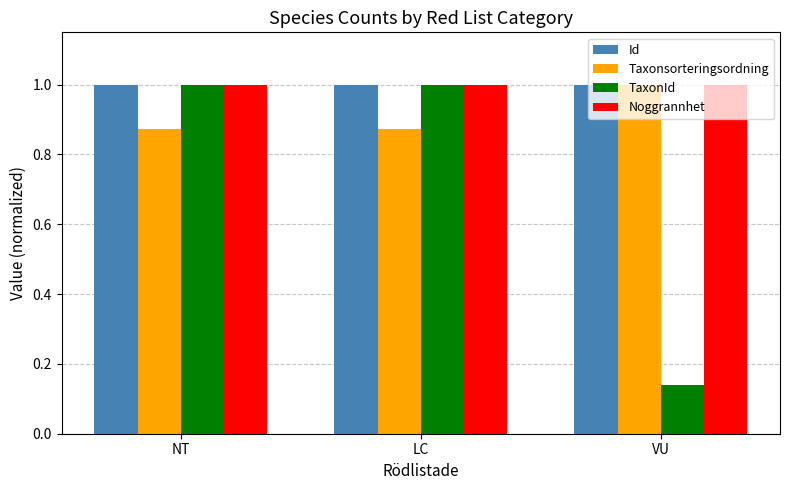

What is the average value of the Id series?

1.0